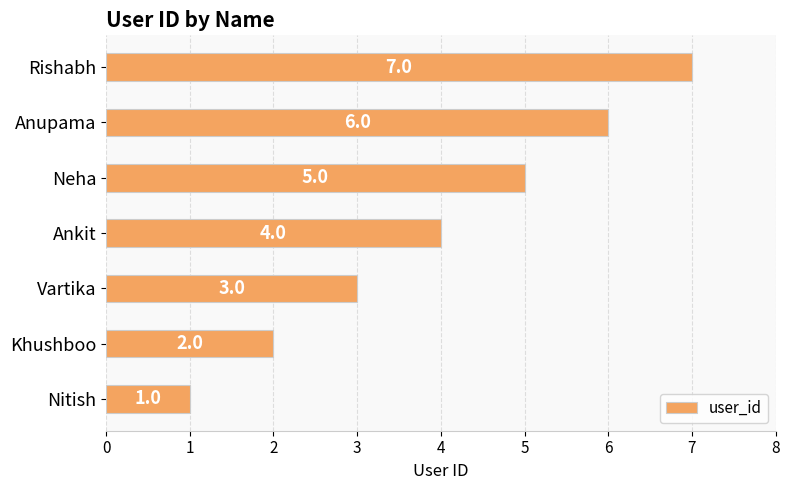

What is the maximum value shown in the chart?

7